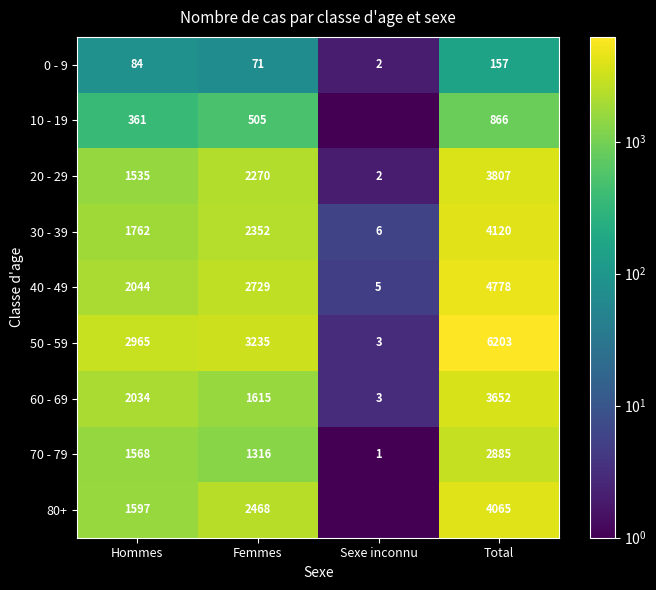

What is the maximum value for 70 - 79?

2885.0